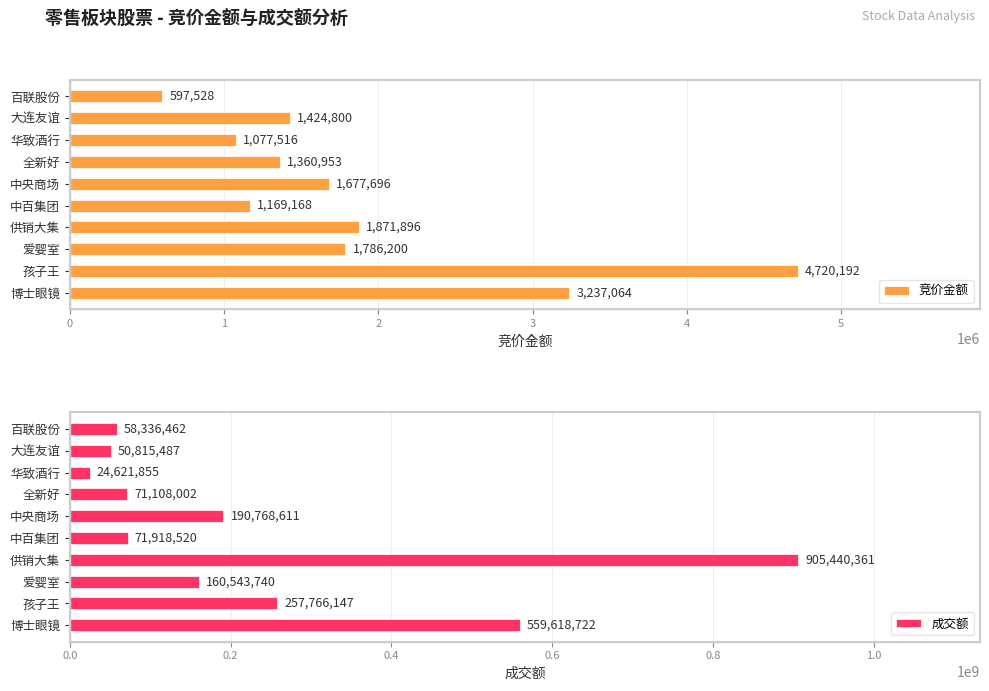

What is the highest value of the 竞价金额 series?

4720192